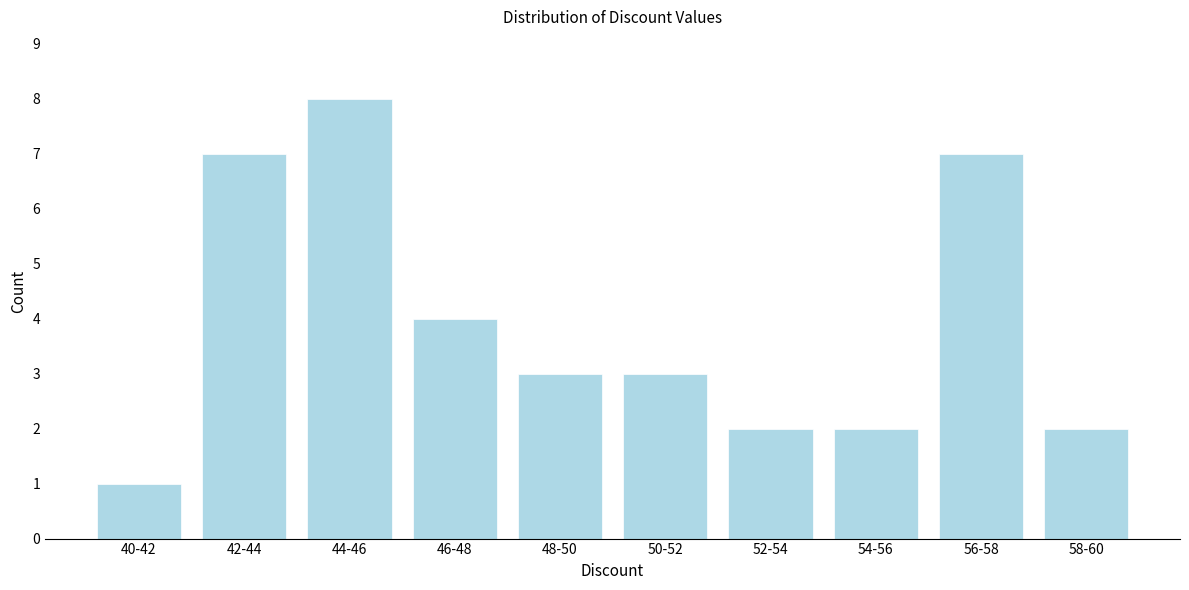

Reading left to right, transcribe all the data shown in this chart.

1	7	8	4	3	3	2	2	7	2